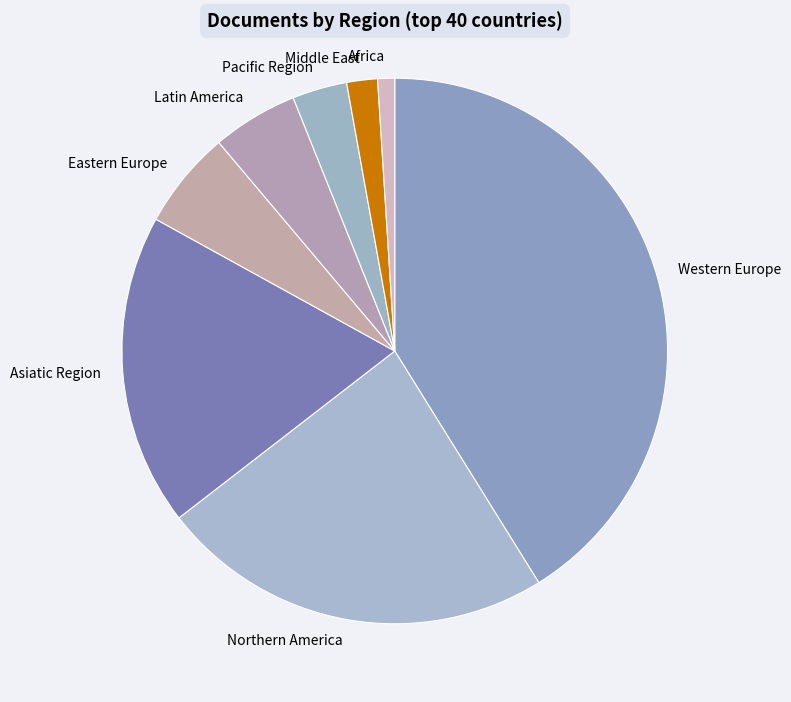

Which has a higher value, Northern America or Western Europe?

Western Europe